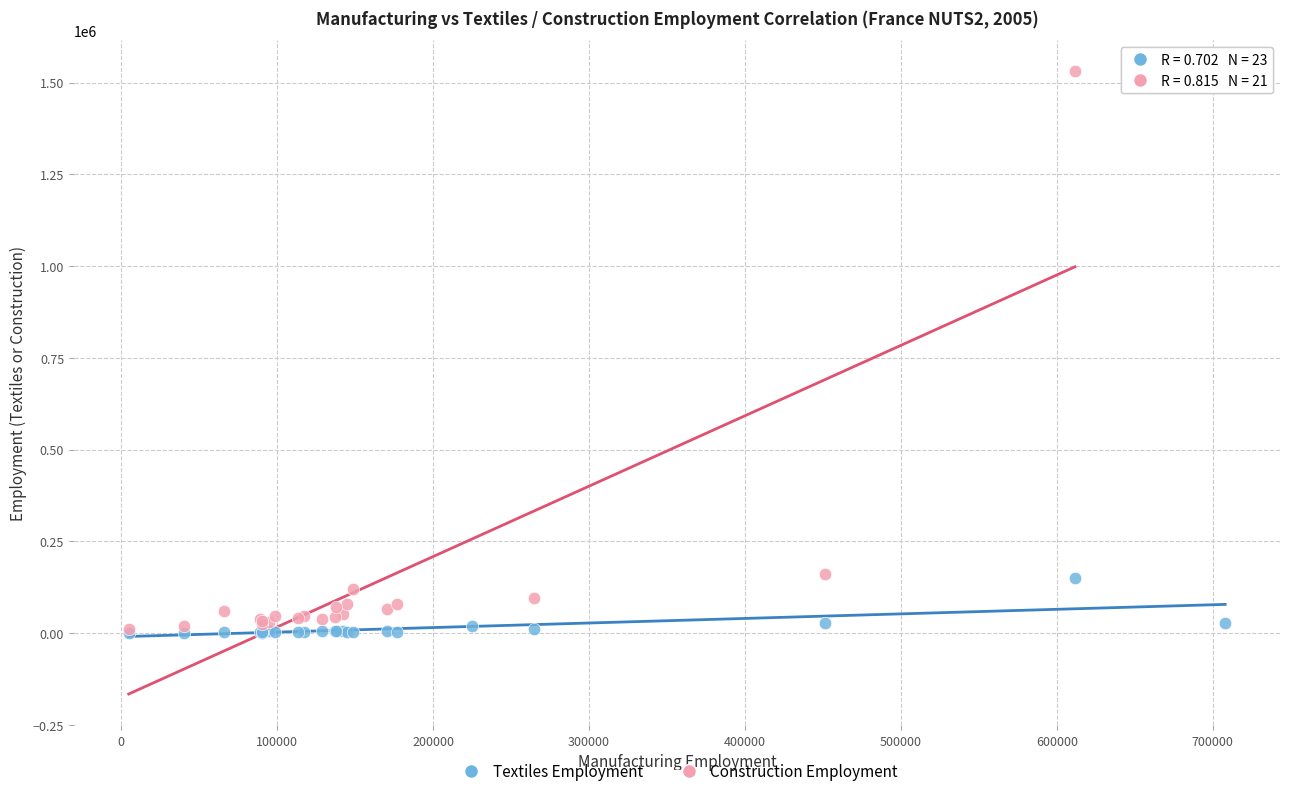

Which series has the widest spread of Y values?

Construction Employment